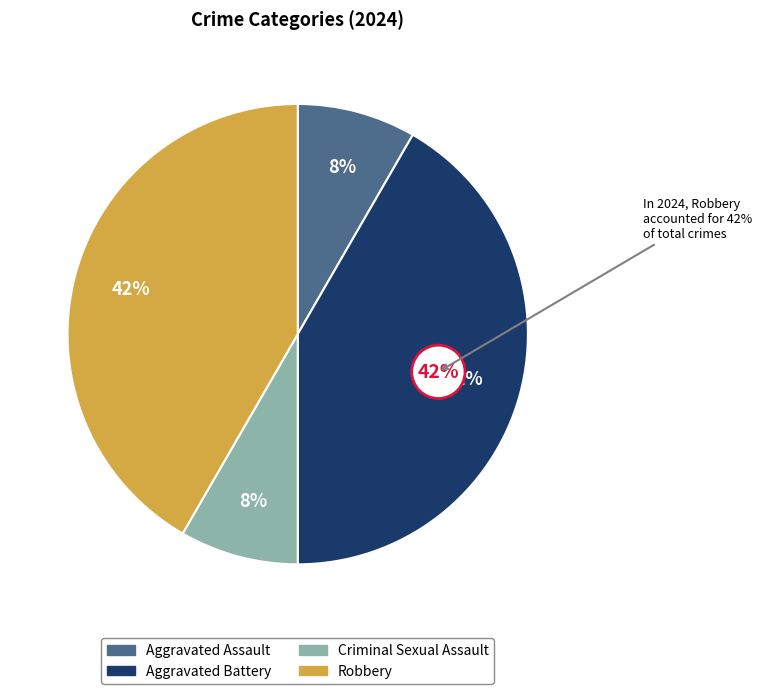

The Criminal Sexual Assault slice represents 8% of the pie. True or false?

True